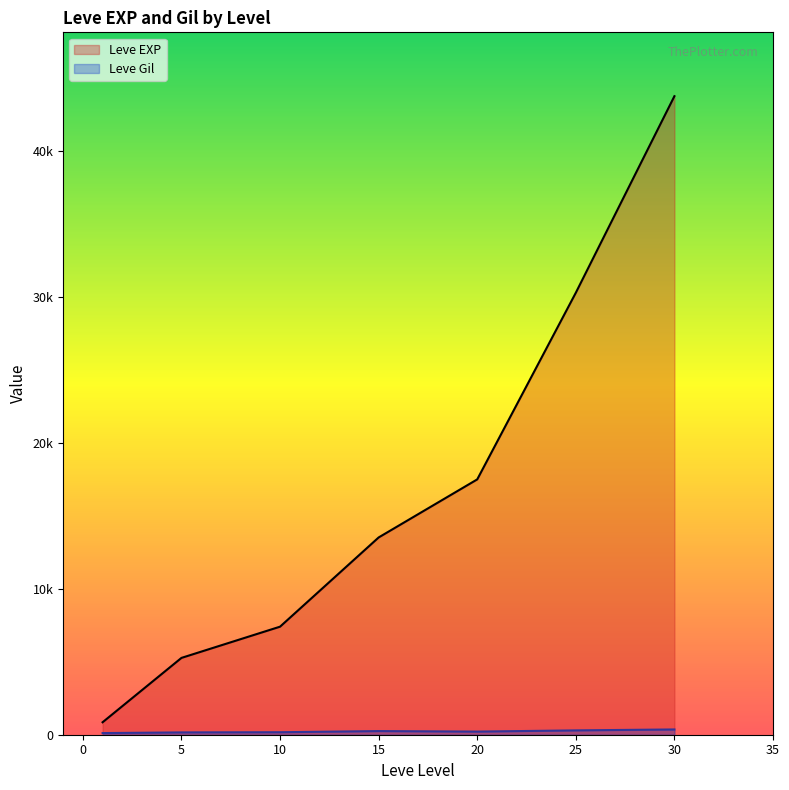

What is the difference between the Leve Gil values at 5 and 20?

108